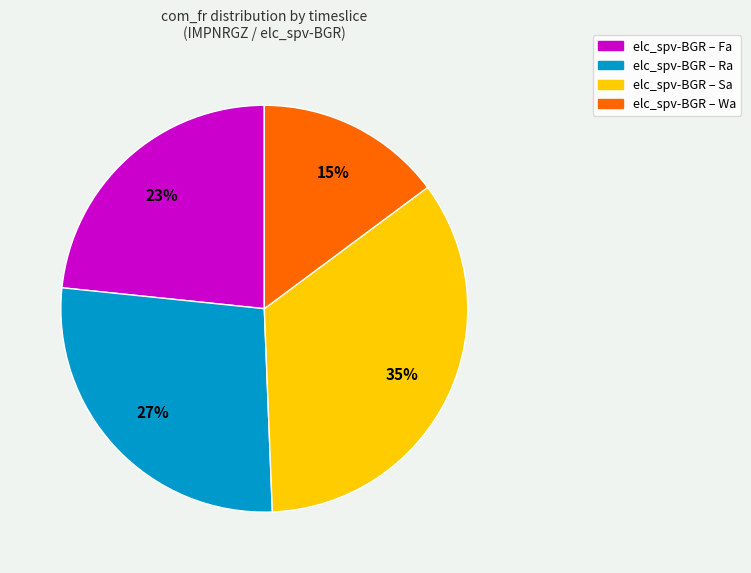

Does any single category account for the majority?

No